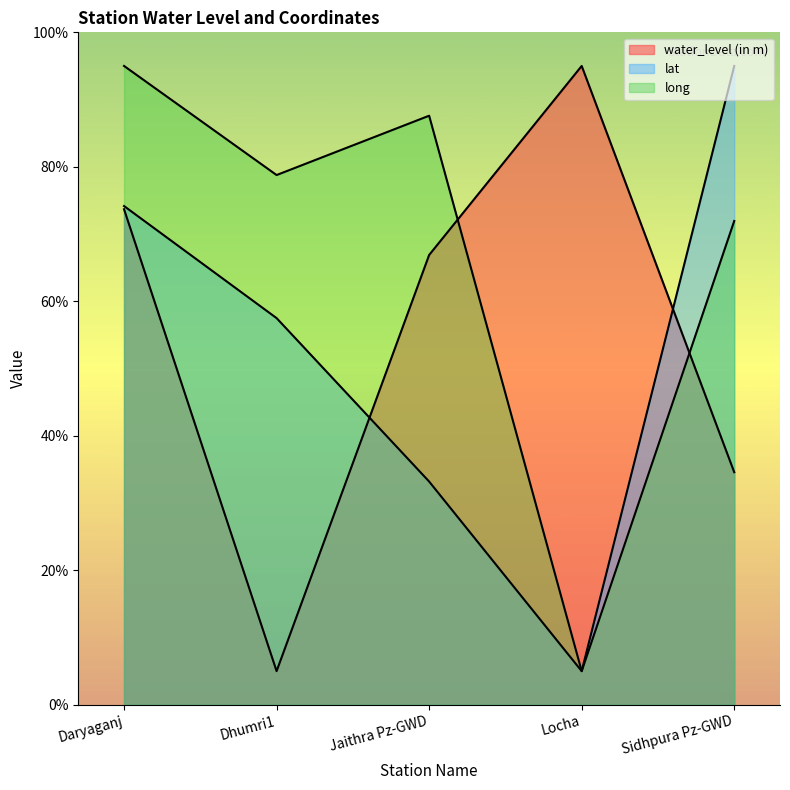

What is the difference between the lat values at Daryaganj and Locha?

69.2